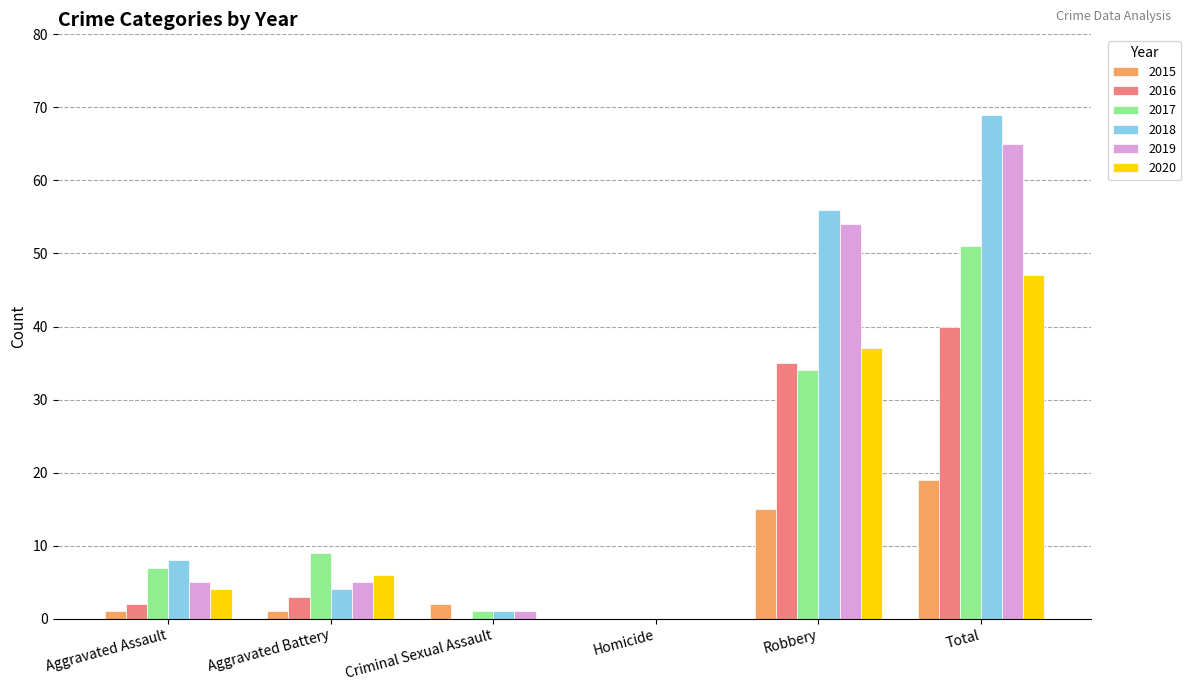

What is the total value across all series at Total?

291